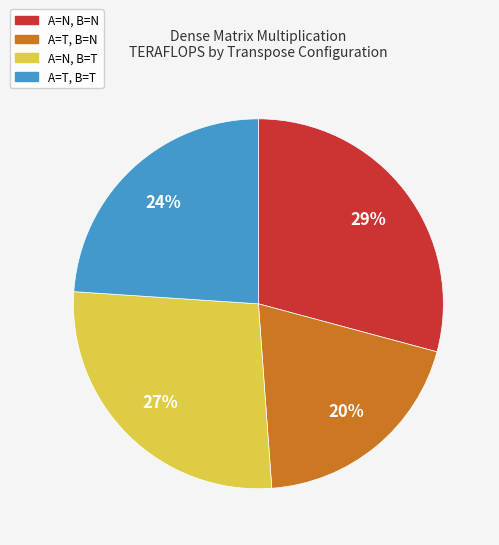

To the nearest percent, what is the average slice percentage?

25%